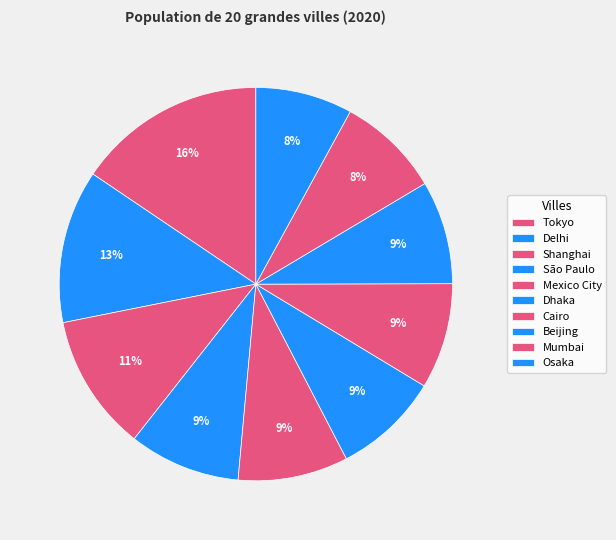

Which slice is the largest?

Tokyo